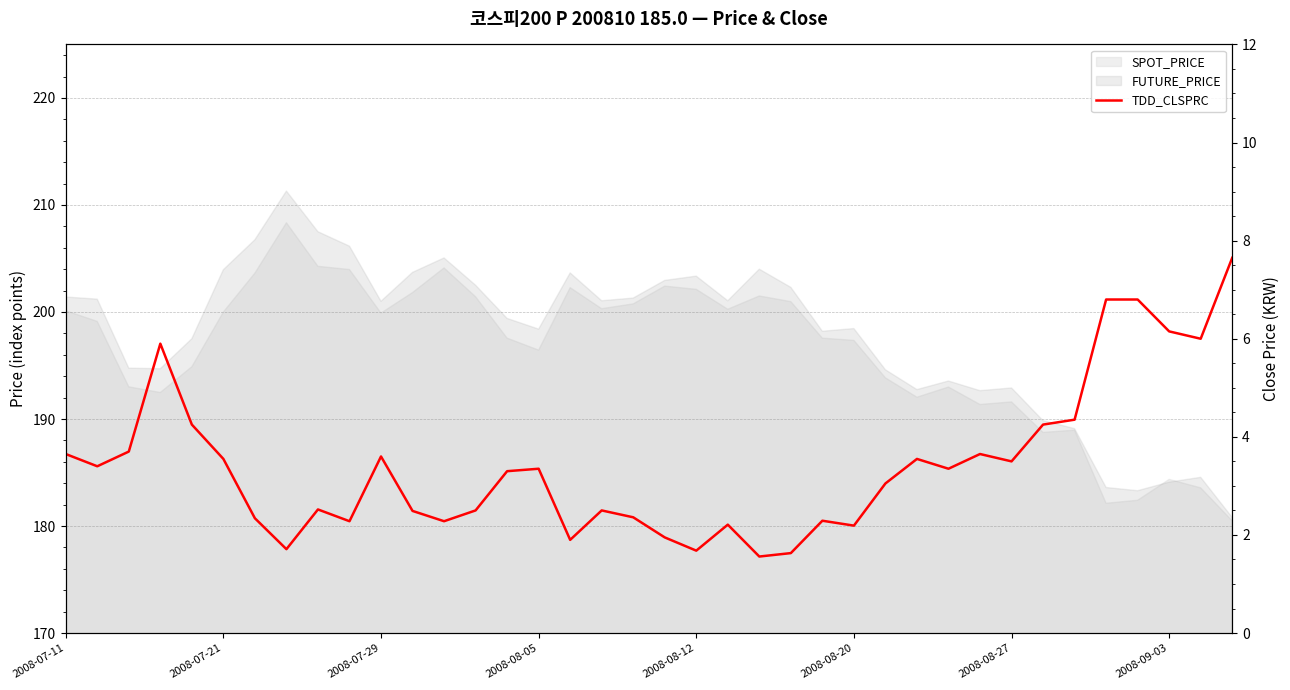

What is the ratio of the value at 29 to the value at 30?

1.0